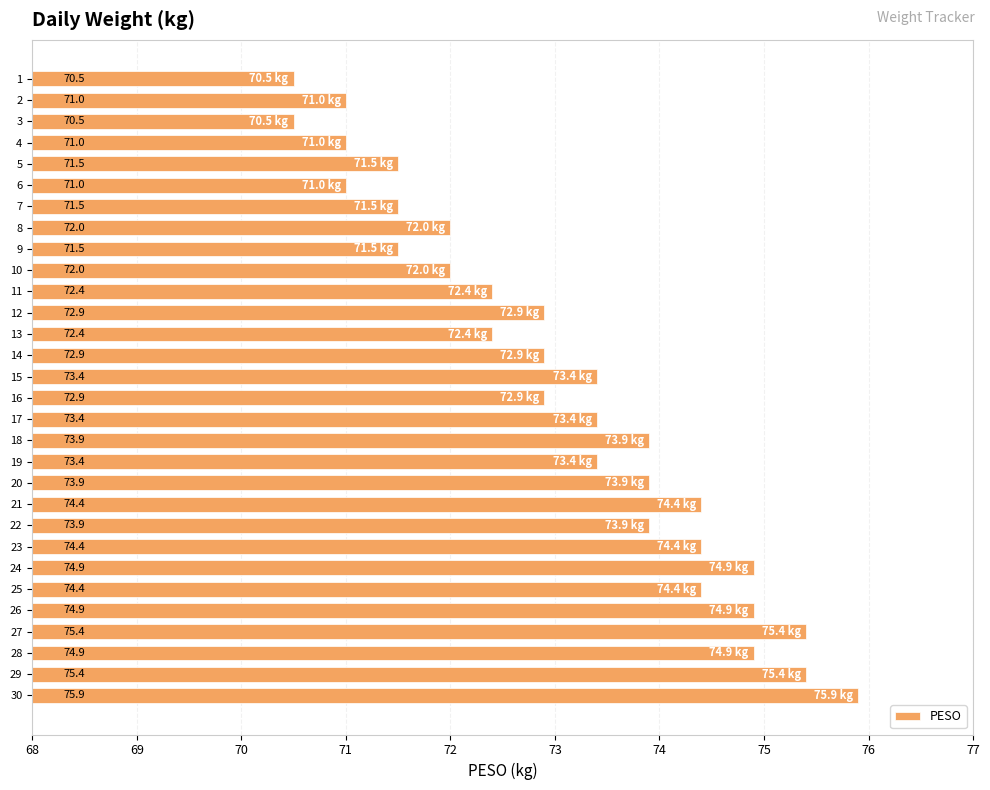

Does the chart contain stacked bars?

No